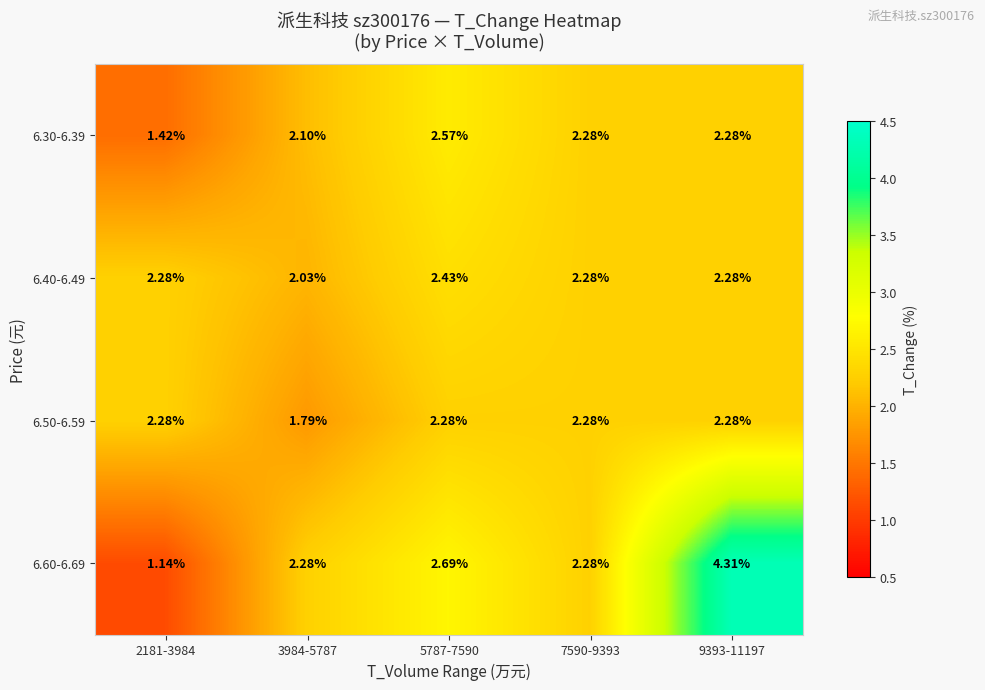

Which series has the widest spread of values?

6.60-6.69